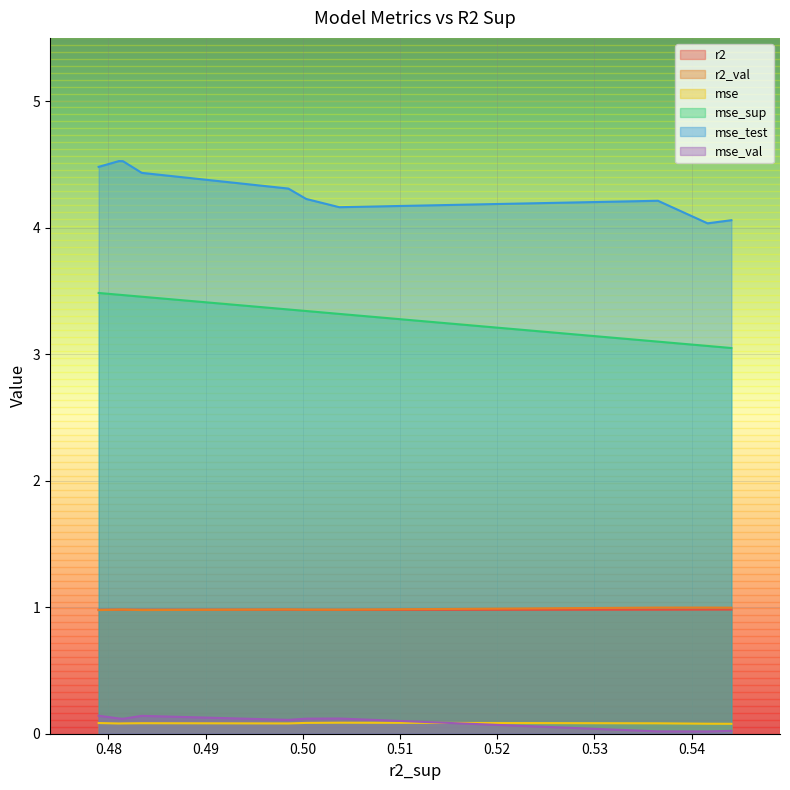

True or false: mse_sup and mse_val intersect in this chart.

False